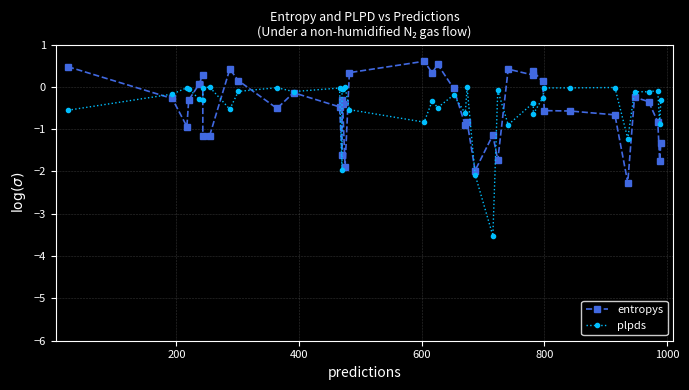

In plpds, how many points are higher than both neighbors (excluding endpoints)?

13